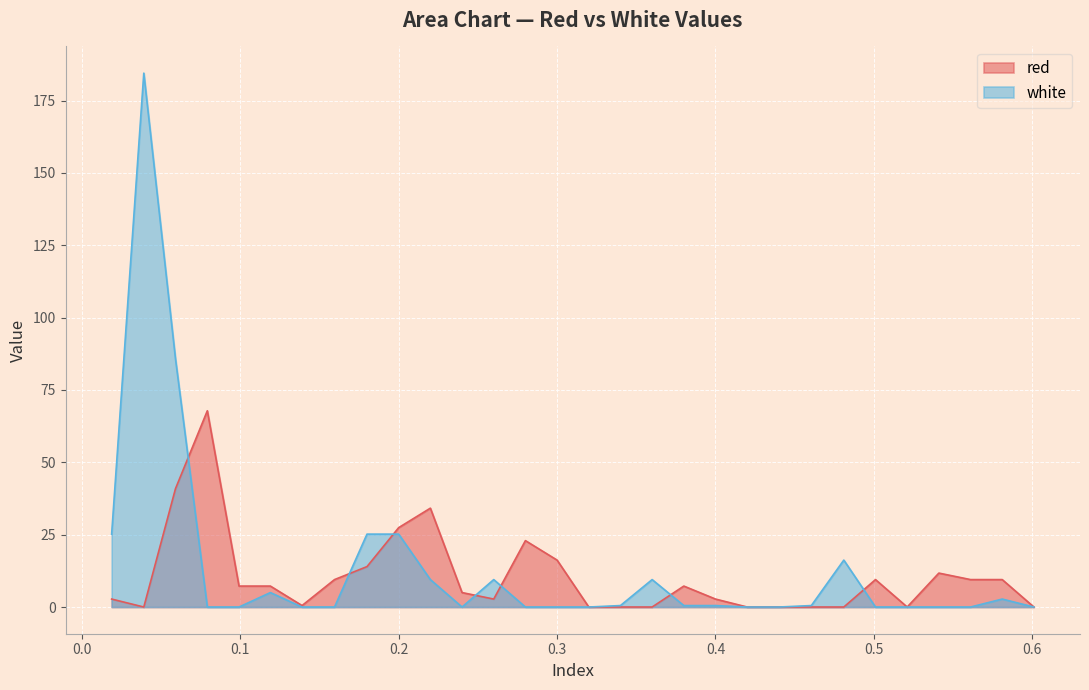

How many interior local valleys does the red series have?

4